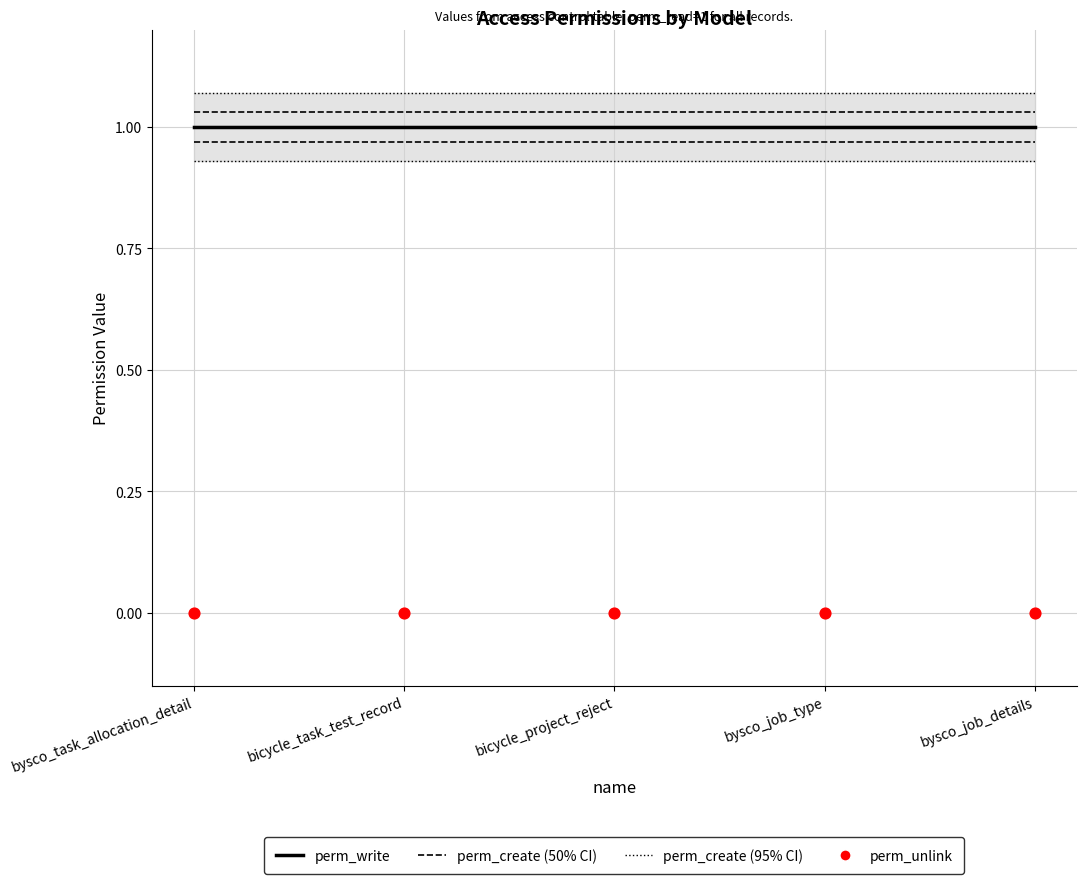

At how many categories does at least one series exceed 0?

5